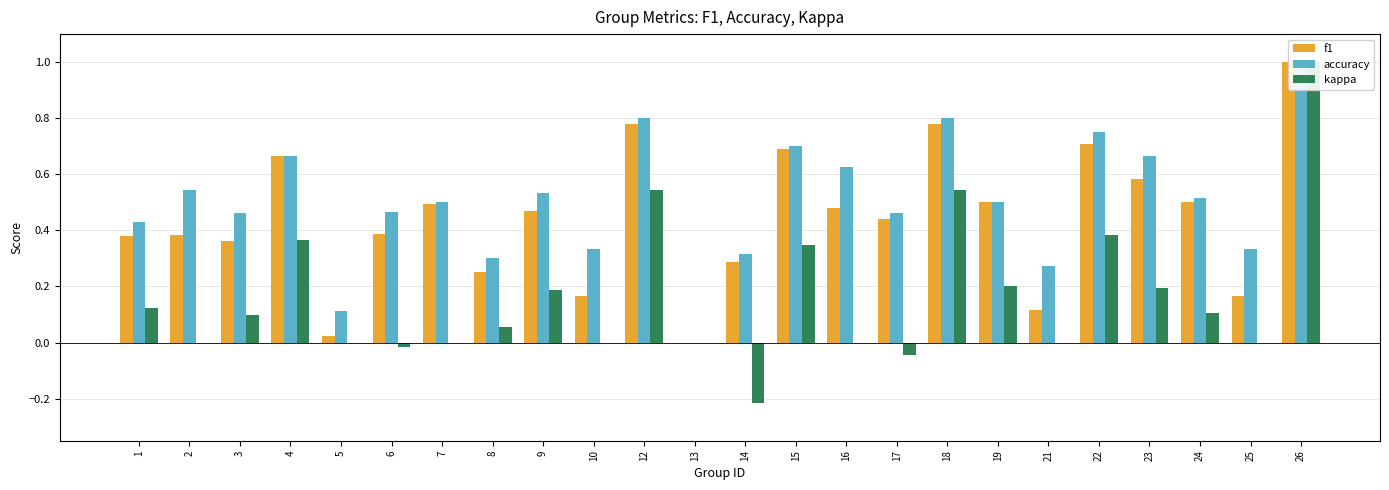

At how many categories does at least one series exceed 0?

23